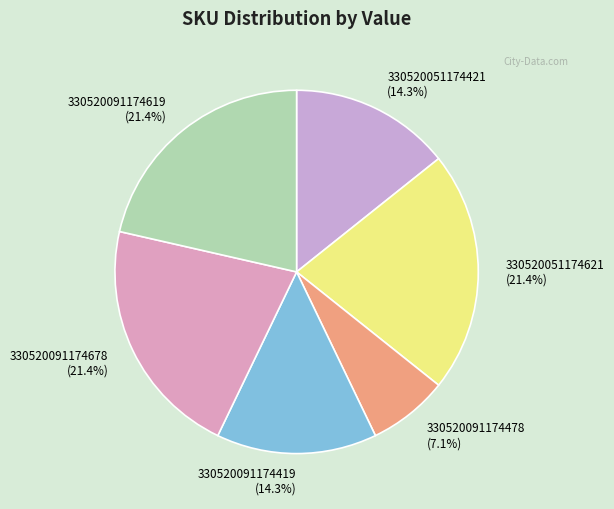

Combined, do 330520091174619 (21.4%) and 330520091174478 (7.1%) account for over 50%?

No